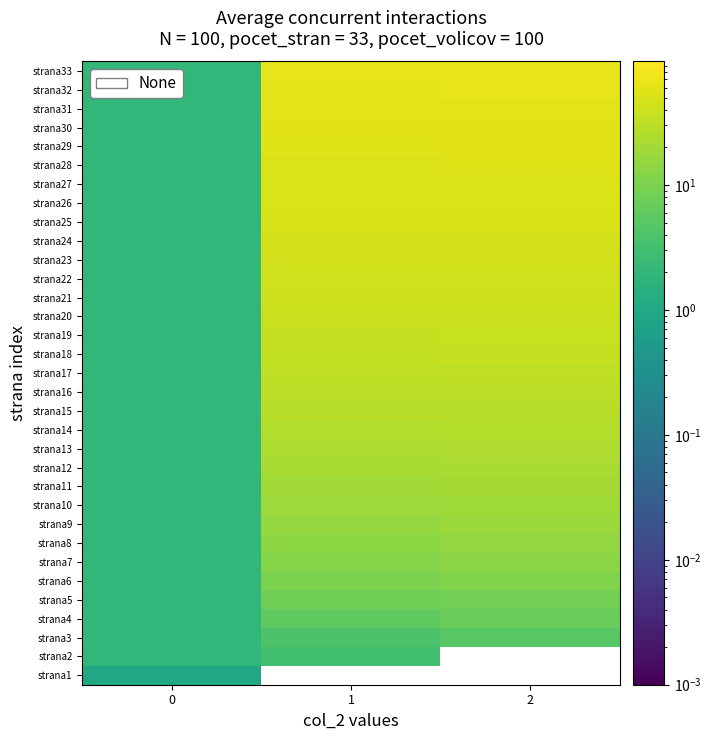

Count the number of categories in the chart.

3